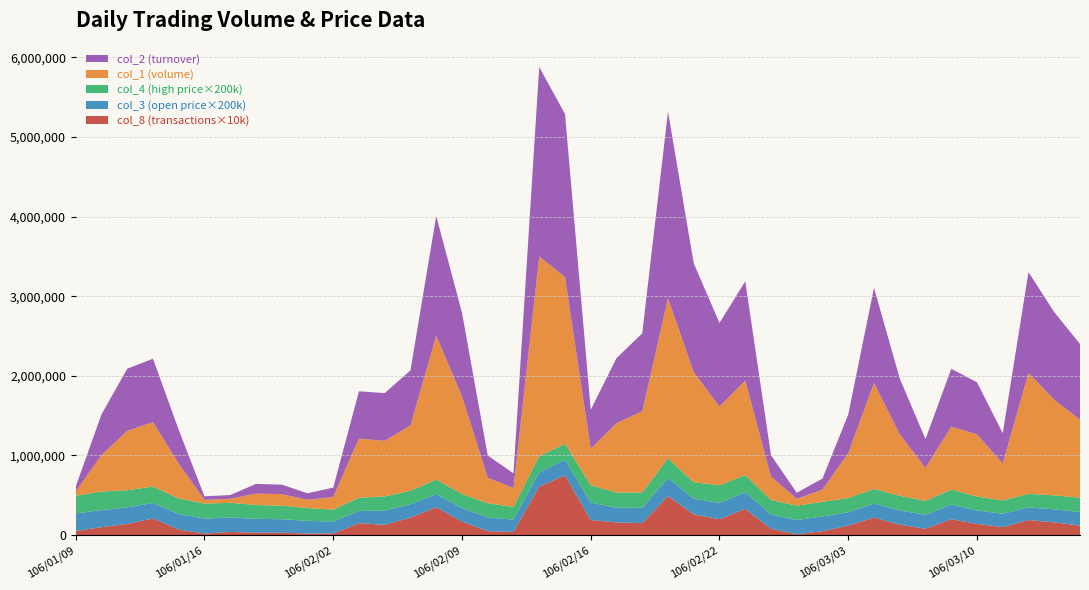

Reading left to right, extract all data points from this chart.

col_2: 60900.0	511290.0	780010.0	796450.0	423620.0	43980.0	46520.0	120680.0	119090.0	81480.0	118500.0	594180.0	599500.0	692520.0	1503610.0	1048960.0	277440.0	185380.0	2377150.0	2049190.0	488620.0	816630.0	978470.0	2344140.0	1367400.0	1051190.0	1246620.0	267300.0	76500.0	138580.0	484640.0	1196660.0	700900.0	360830.0	727570.0	653070.0	380960.0	1265290.0	1100000.0	950000.0
col_1: 55000.0	456000.0	745000.0	809000.0	438000.0	47000.0	51000.0	144000.0	145000.0	104000.0	158000.0	742000.0	698000.0	819000.0	1805000.0	1228000.0	322000.0	236000.0	2508000.0	2093000.0	460000.0	870000.0	1019000.0	2009000.0	1382000.0	987000.0	1186000.0	297000.0	85000.0	154000.0	563000.0	1329000.0	772000.0	414000.0	789000.0	782000.0	463000.0	1518000.0	1200000.0	980000.0
col_3_vals: 1.1	1.1	1.0	1.0	1.0	0.9	0.9	0.9	0.8	0.8	0.8	0.8	0.9	0.8	0.8	0.8	0.9	0.8	0.9	1.0	1.1	0.9	1.0	1.1	1.0	1.0	1.1	0.9	0.9	0.9	0.8	0.9	0.9	0.9	0.9	0.8	0.8	0.8	0.8	0.8
col_4_vals: 1.1	1.2	1.1	1.0	1.0	0.9	0.9	0.9	0.8	0.8	0.8	0.8	0.9	0.8	0.9	0.9	0.9	0.8	1.0	1.0	1.1	1.0	1.0	1.2	1.0	1.1	1.1	0.9	0.9	0.9	0.9	0.9	0.9	0.9	0.9	0.9	0.8	0.8	0.9	0.9
col_8_vals: 5.0	10.0	14.0	21.0	7.0	2.0	4.0	3.0	3.0	2.0	2.0	15.0	13.0	22.0	35.0	17.0	5.0	4.0	61.0	75.0	19.0	16.0	15.0	49.0	26.0	20.0	33.0	8.0	1.0	5.0	12.0	22.0	13.0	8.0	20.0	14.0	10.0	19.0	16.0	12.0